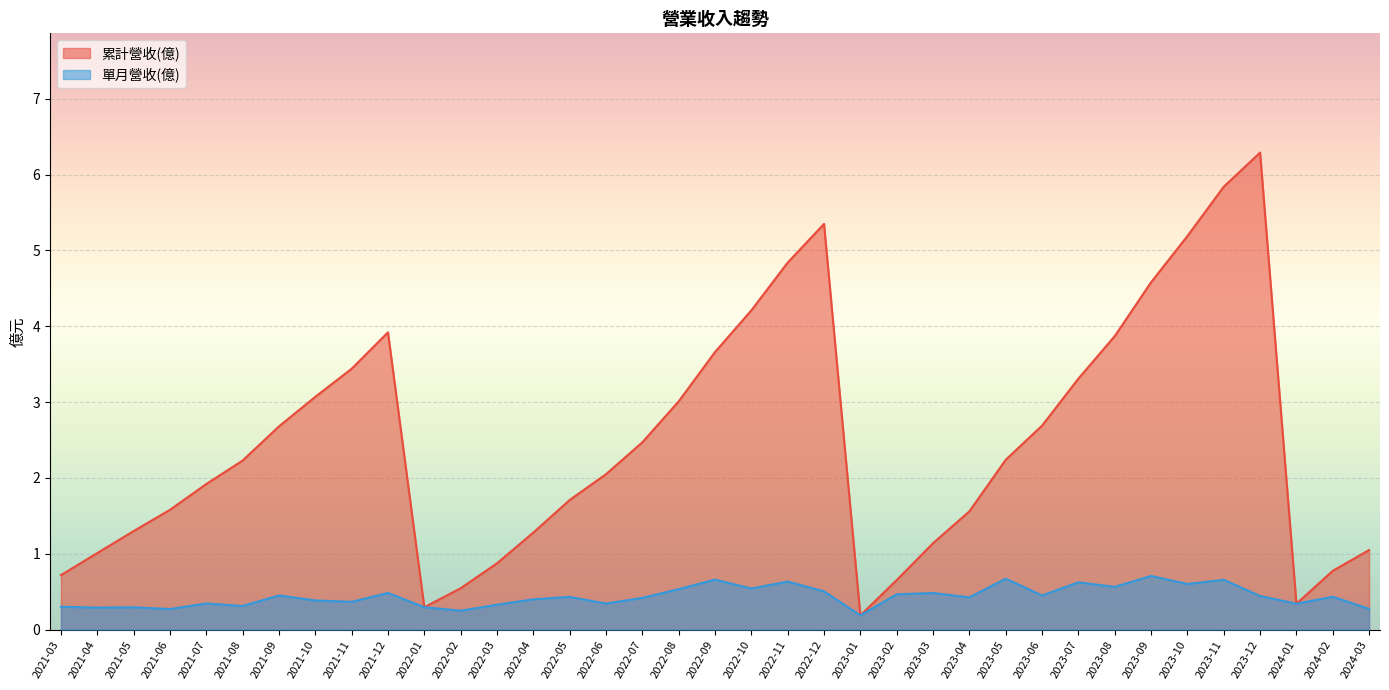

What are all the series names shown in the legend?

累計營收(億), 單月營收(億)